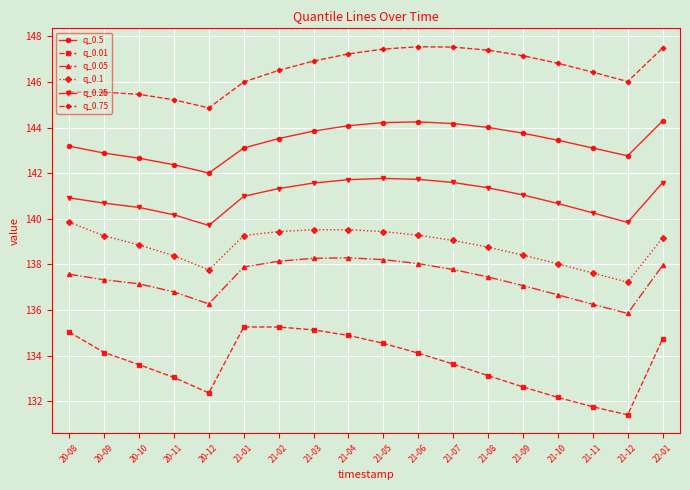

What is the minimum value shown in the chart?

131.4